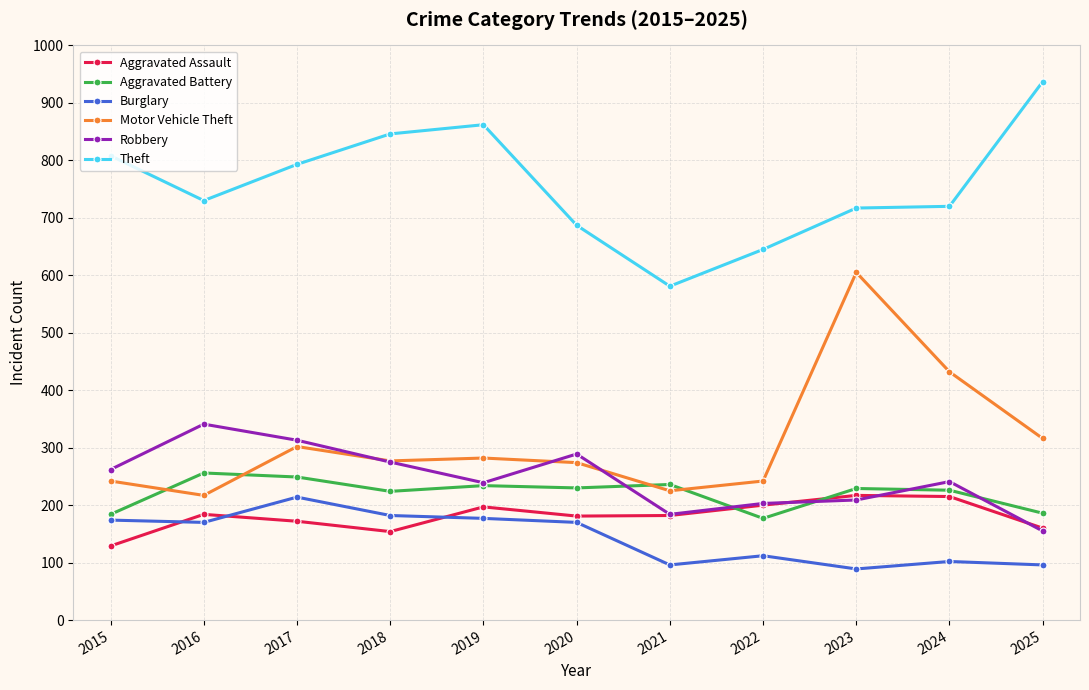

True or false: Theft and Robbery intersect in this chart.

False